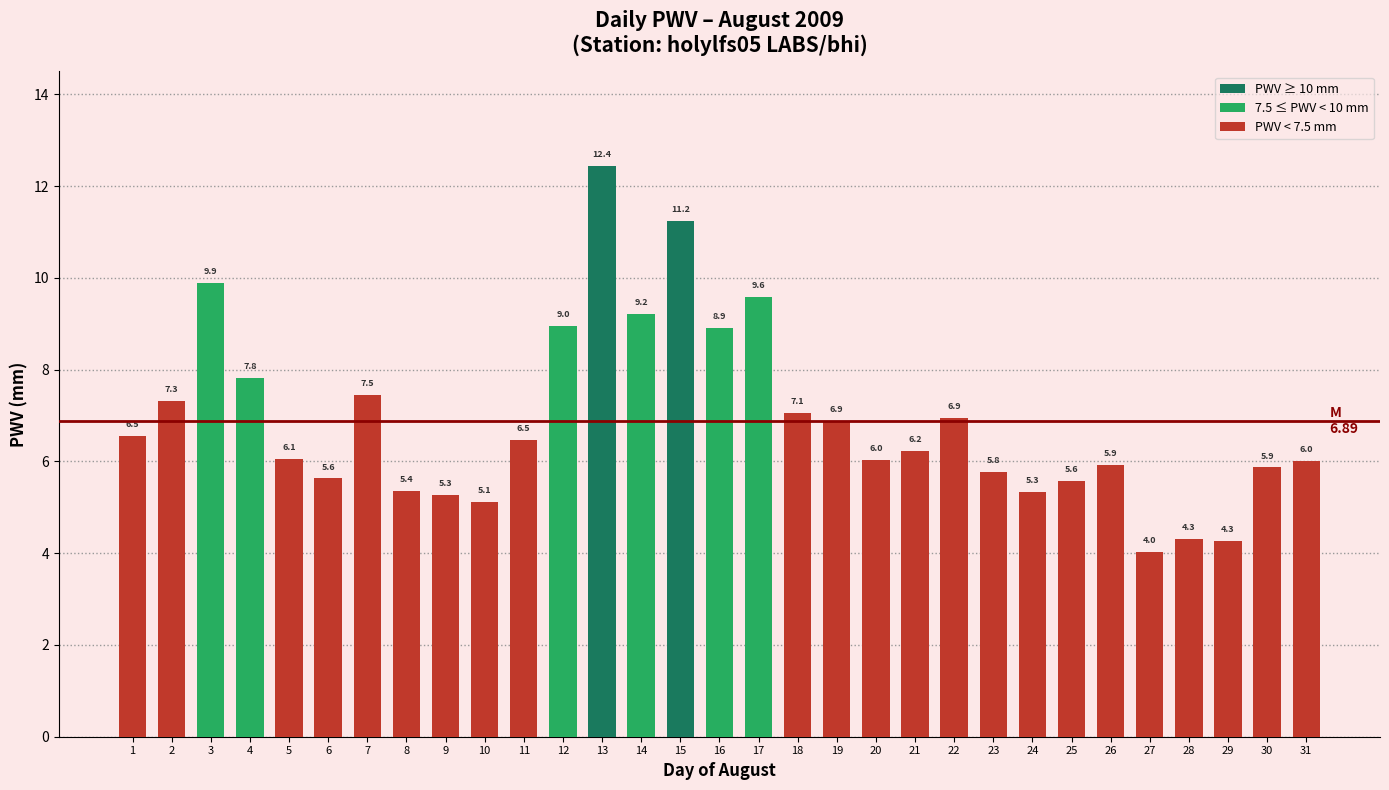

What is the change in value from 6 to 26?

+0.3